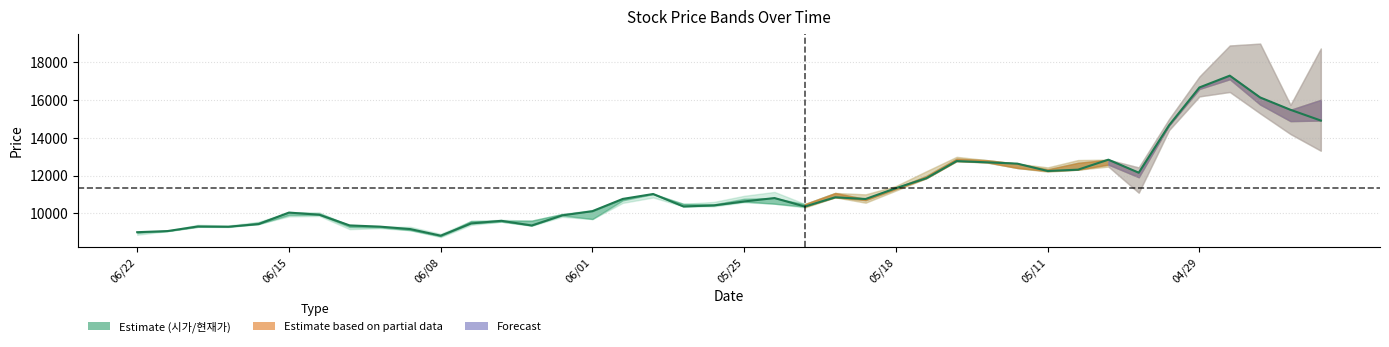

What is the sum of all values?

453165